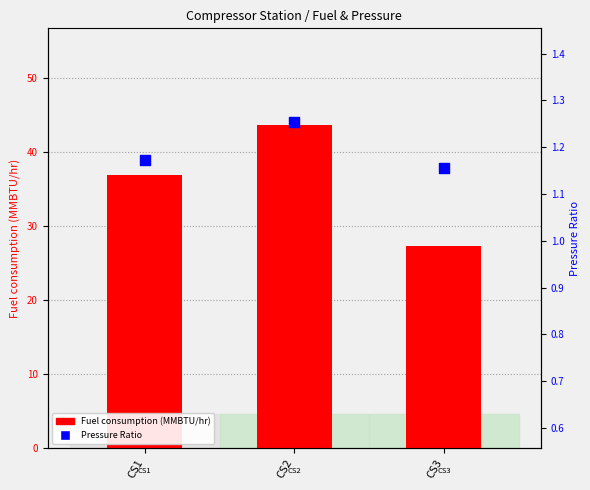

Is the value of Pressure Ratio at CS2 greater than the value of Fuel consumption (MMBTU/hr) at CS3?

No